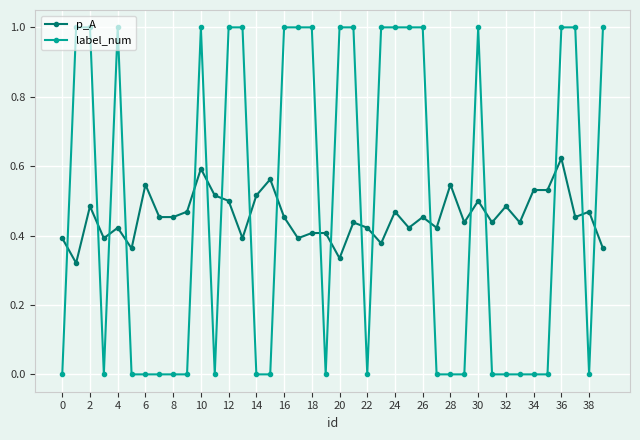

At how many categories does at least one series exceed 0?

40